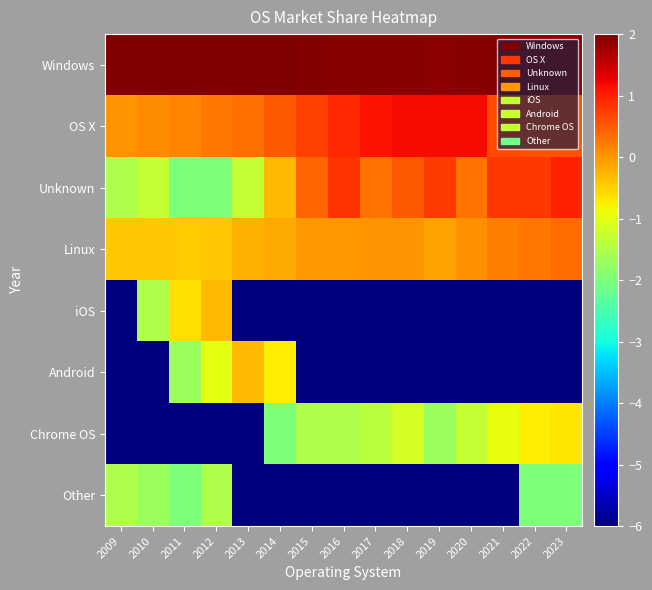

Which label corresponds to the largest value in the chart?

2009